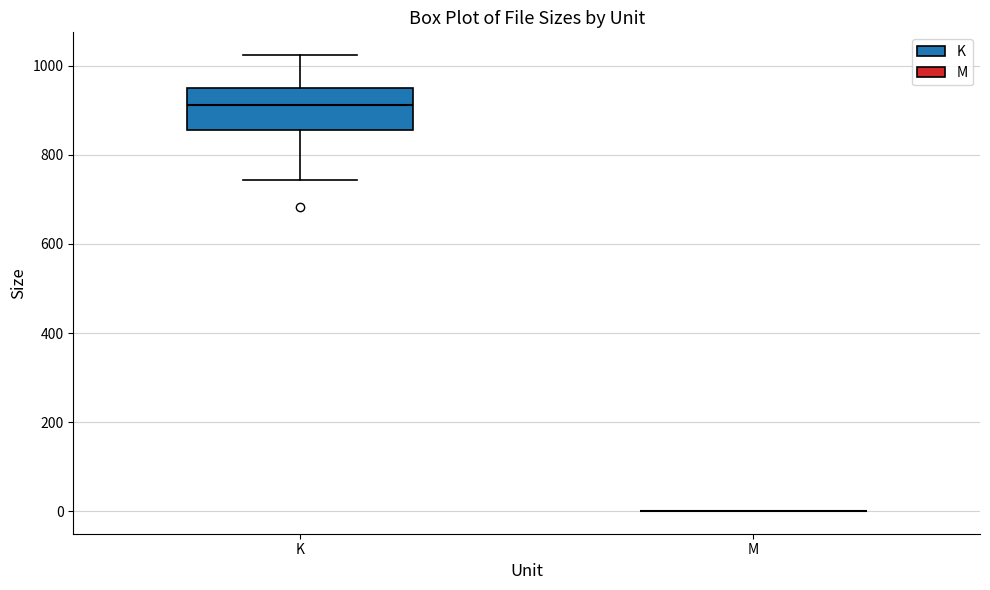

Reading left to right, read every box against the y-axis: the position of its median line, the range the box covers, and the ends of its whiskers. The values are not printed on the chart, so give them approximately, as read against the axis.

K: median 920, box 860 to 940, whiskers 740 to 1020
M: box collapsed to a line at 0, whiskers 0 to 0